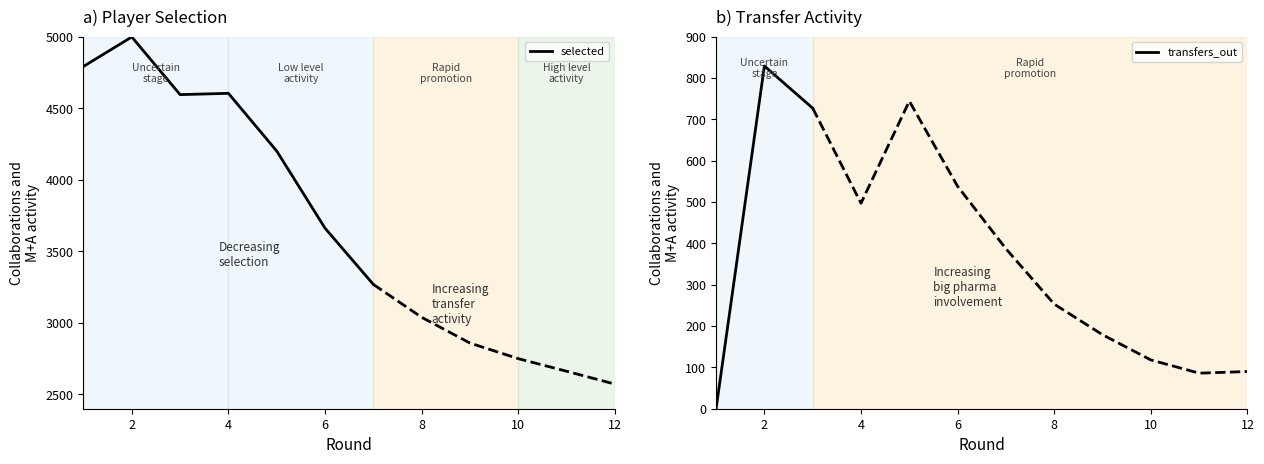

How many values in the transfers_out series exceed 387?

5